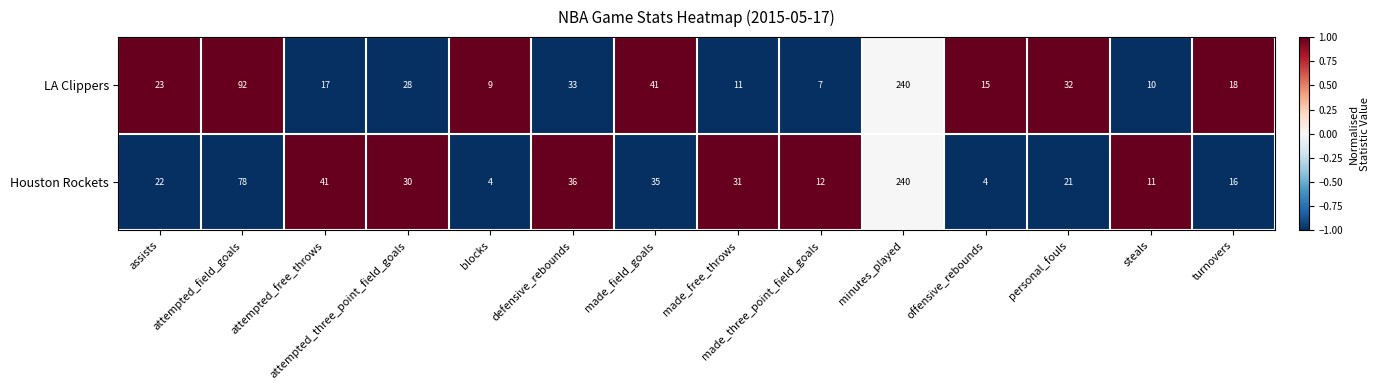

True or false: Houston Rockets has a value of 49 at made_free_throws.

False